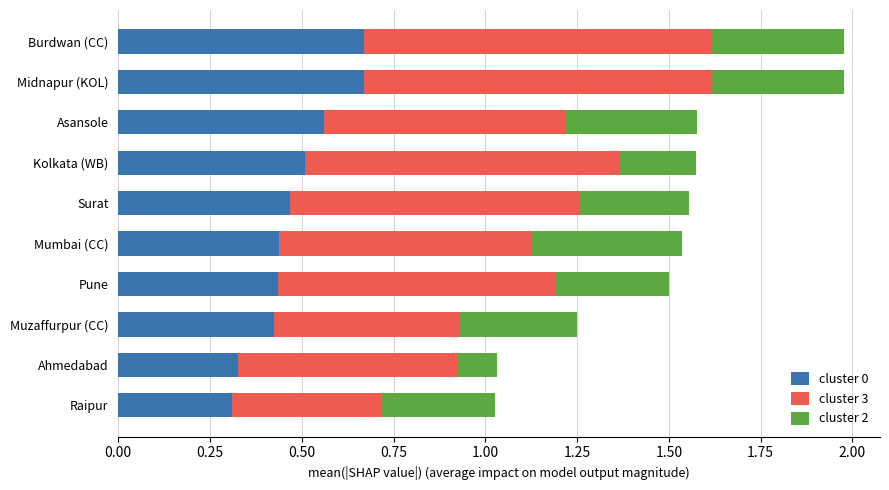

What is the total value across all series at Ahmedabad?

1.0